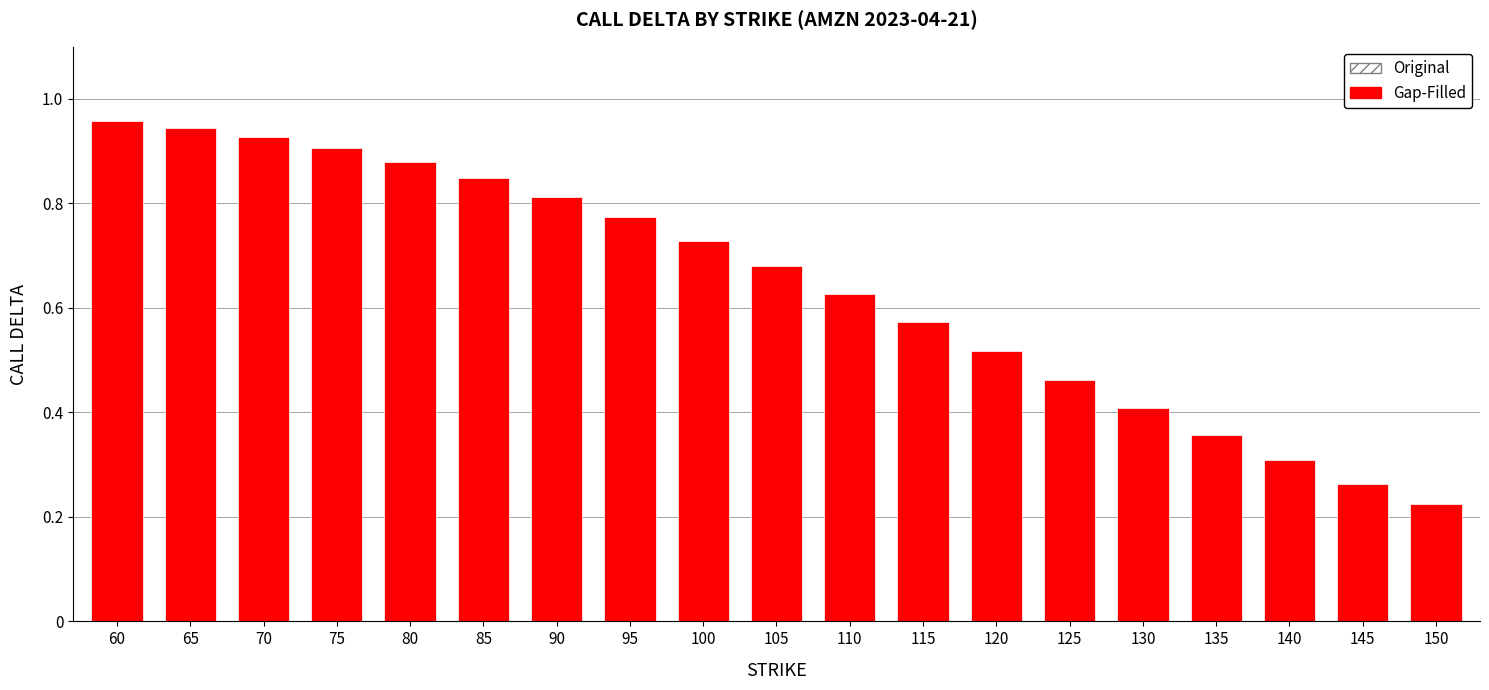

Which label corresponds to the smallest value in the chart?

150